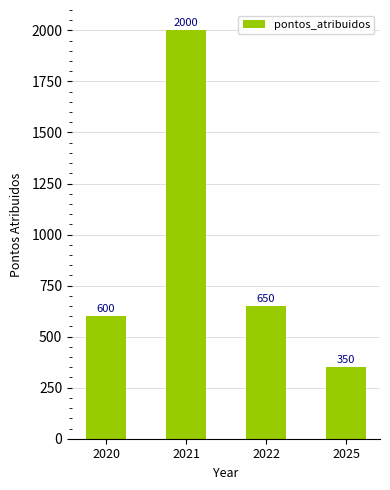

Reading left to right, what are all the values shown in this chart?

600	2000	650	350